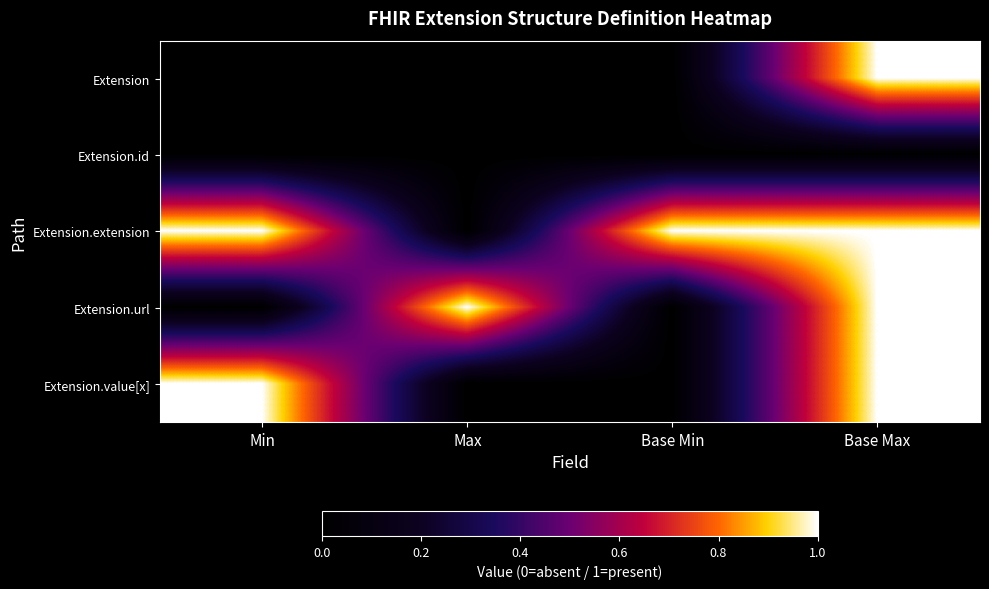

Reading right to left, extract all data points from this chart.

Extension: Base Max=1	Base Min=0	Max=0	Min=0
Extension.id: Base Max=0	Base Min=0	Max=0	Min=0
Extension.extension: Base Max=1	Base Min=1	Max=0	Min=1
Extension.url: Base Max=1	Base Min=0	Max=1	Min=0
Extension.value[x]: Base Max=1	Base Min=0	Max=0	Min=1